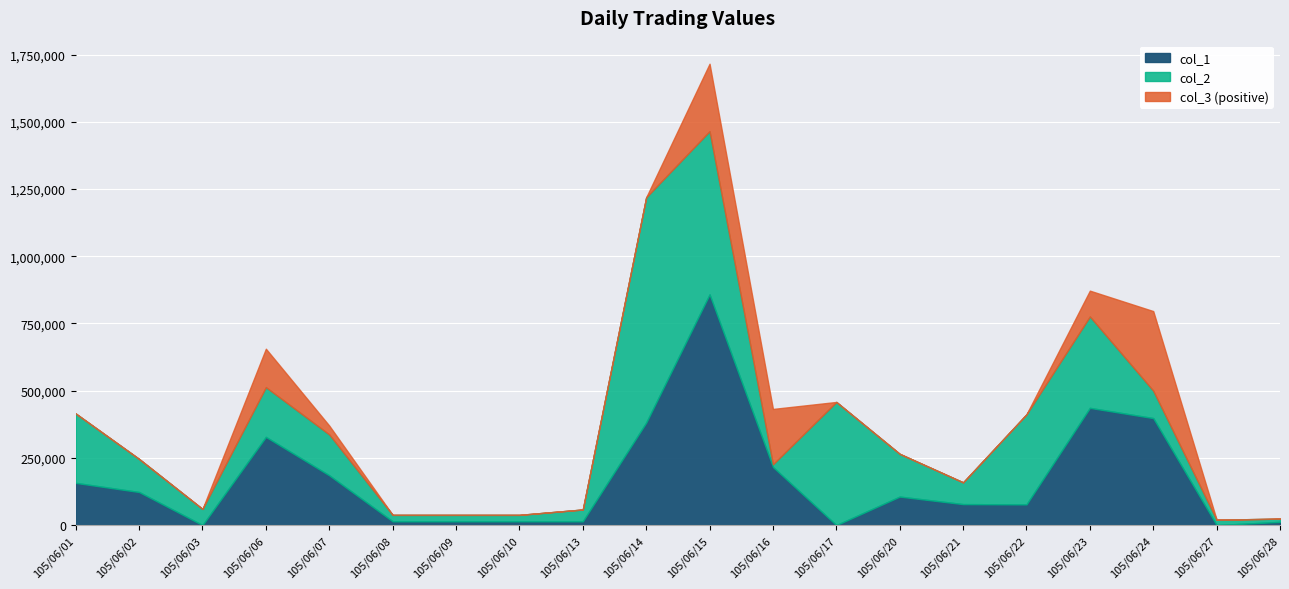

At how many categories does at least one series exceed 118963?

12